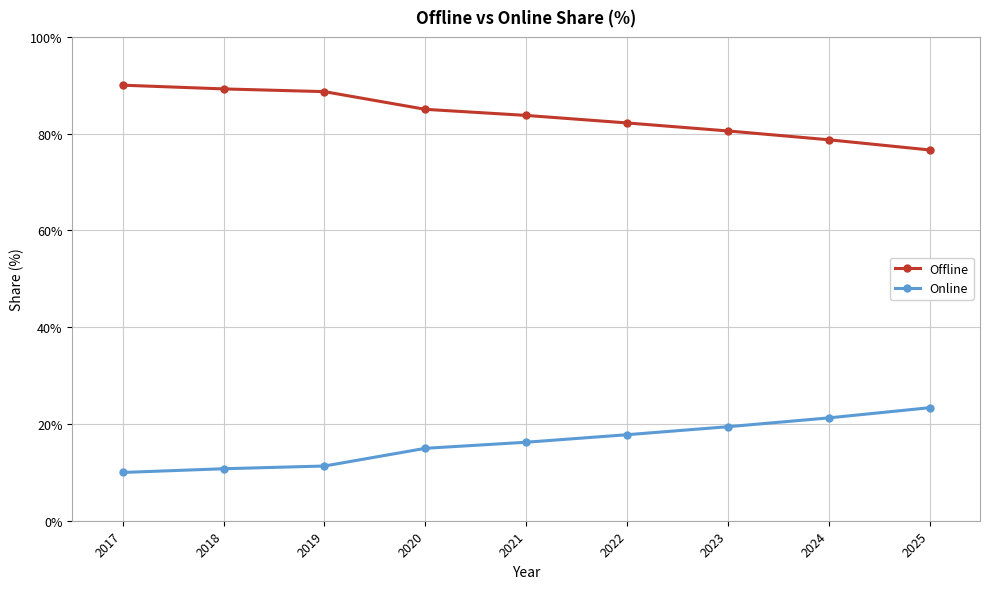

The Offline series shows 88.7 at 2019. True or false?

True